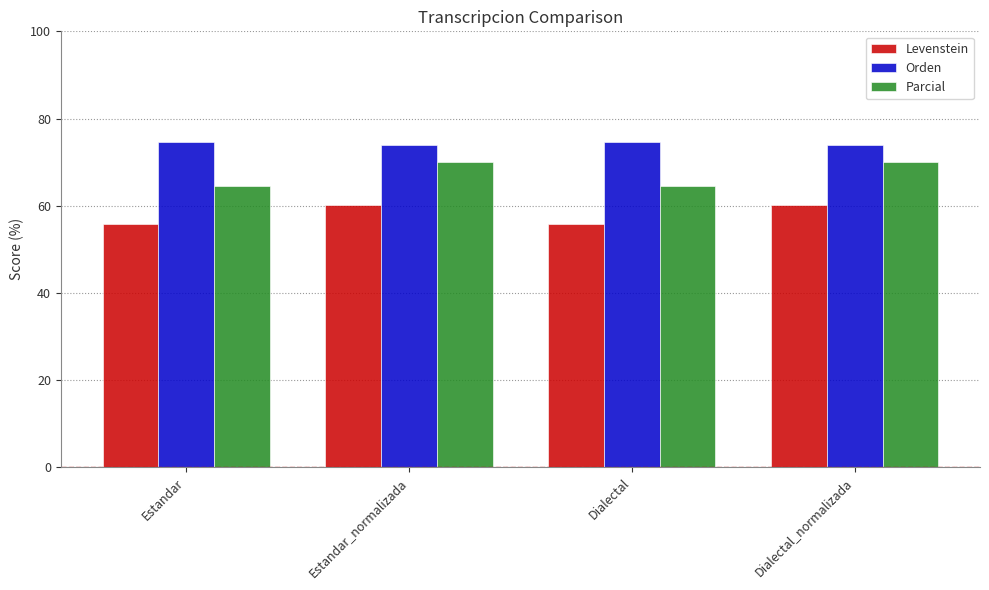

True or false: Orden has a value of 104.3 at Dialectal_normalizada.

False